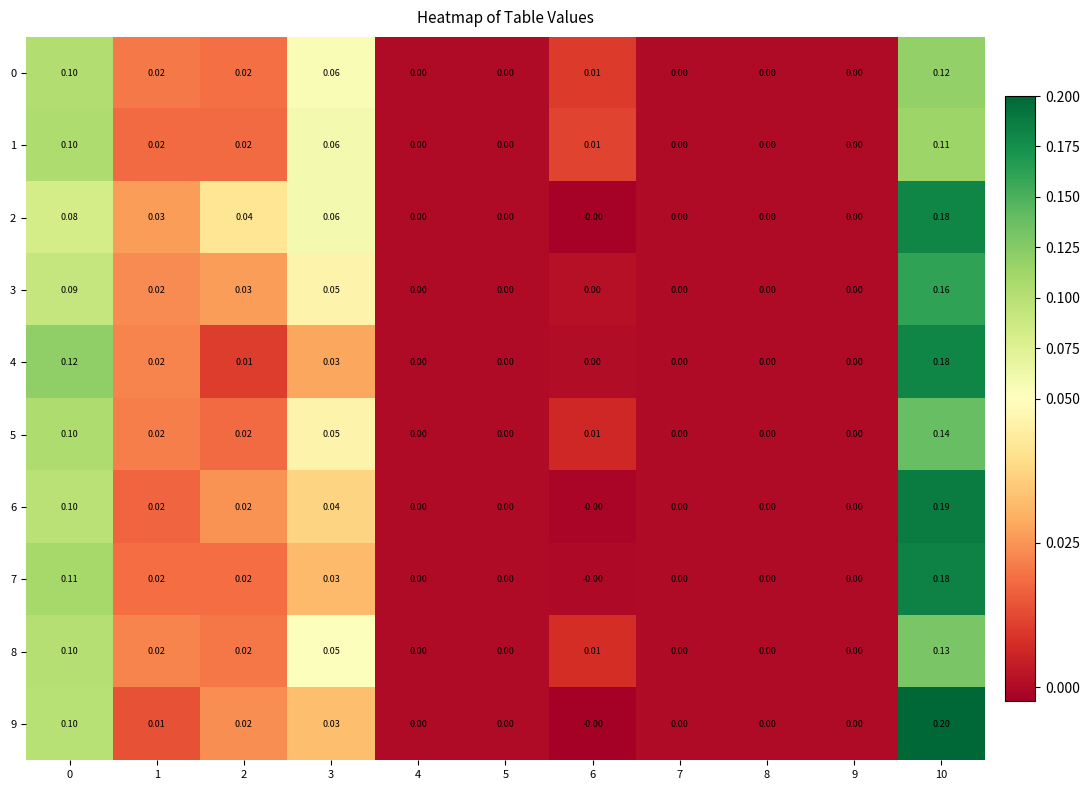

Count the number of categories in the chart.

11